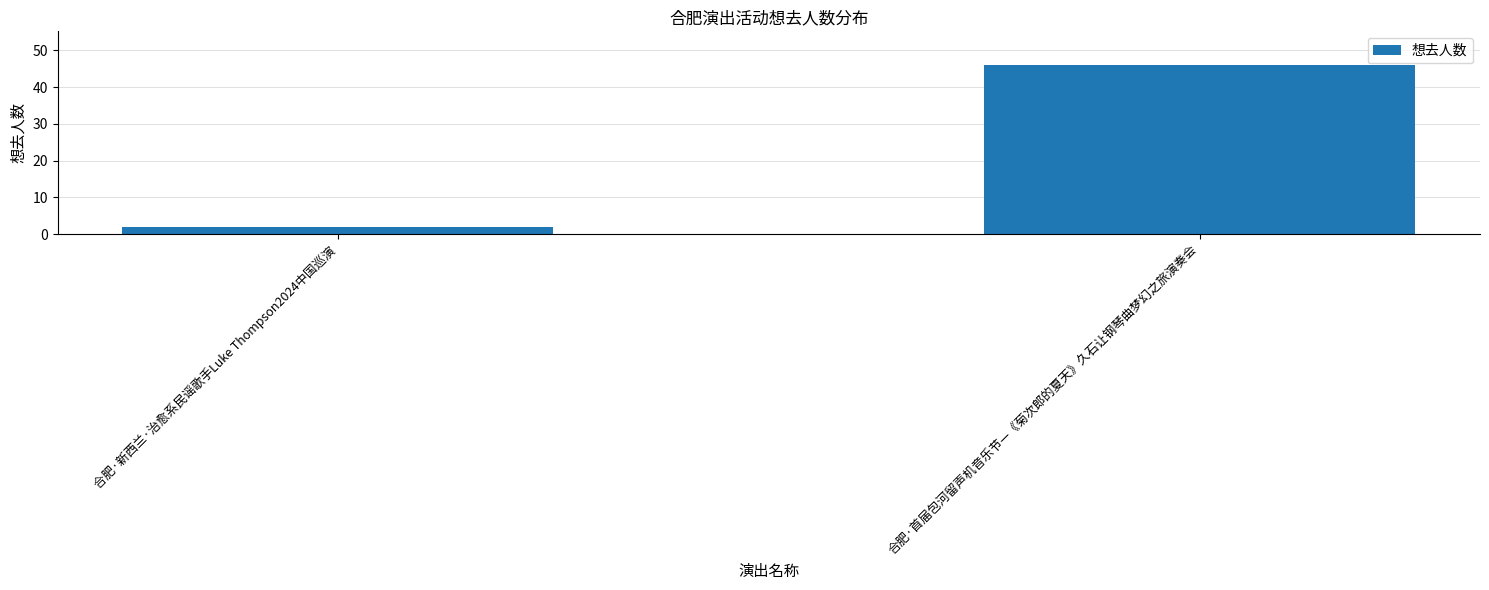

Is it true that the value at 合肥·首届包河留声机音乐节—《菊次郎的夏天》久石让钢琴曲梦幻之旅演奏会 is 77?

False